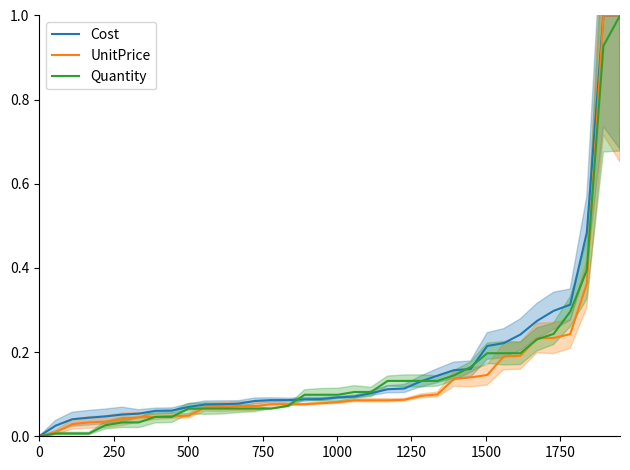

What is the maximum value for Quantity?

1.0